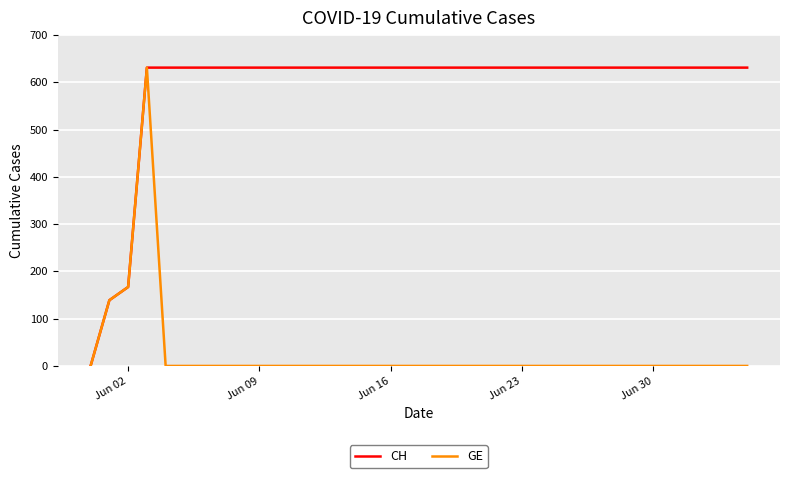

What is the greatest value displayed?

631